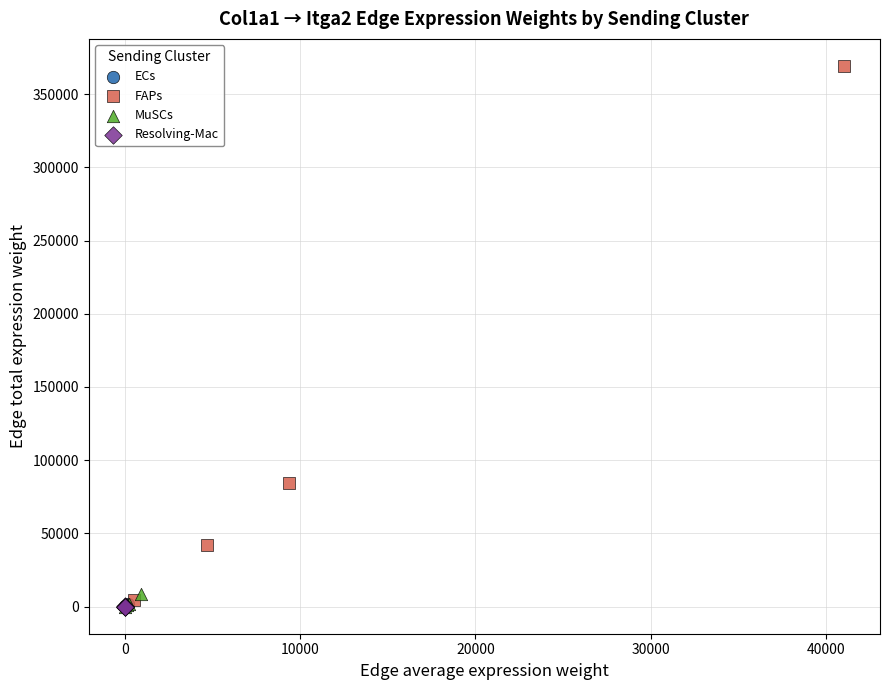

Which series has the largest Y range (max minus min)?

FAPs